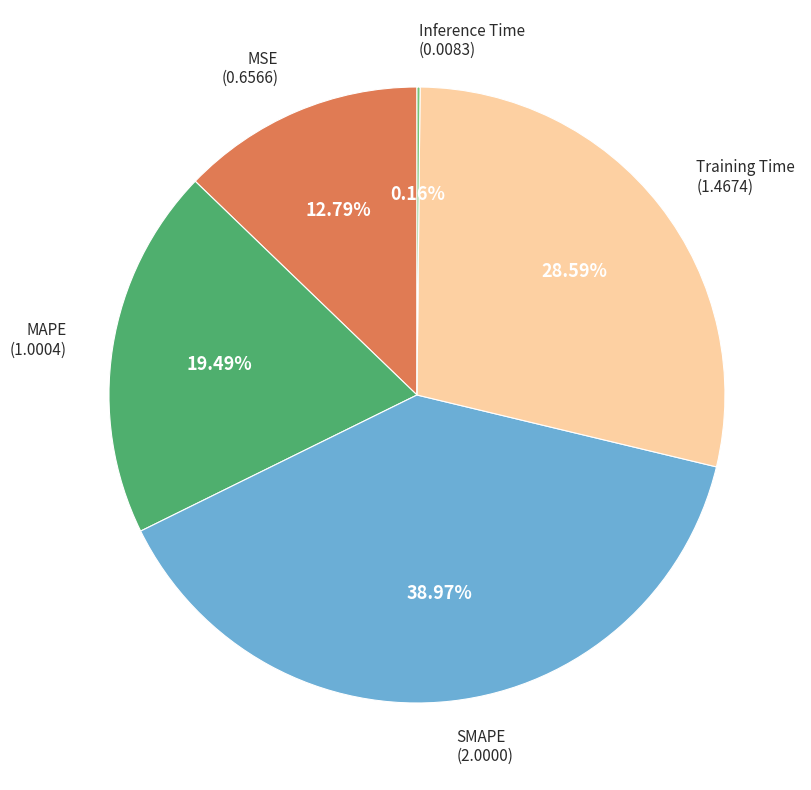

Does any single category account for the majority?

No